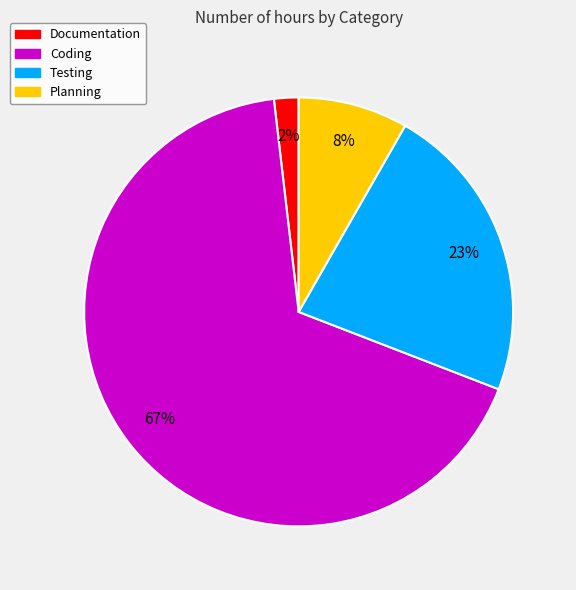

Rank the categories by value from lowest to highest.

Documentation, Planning, Testing, Coding